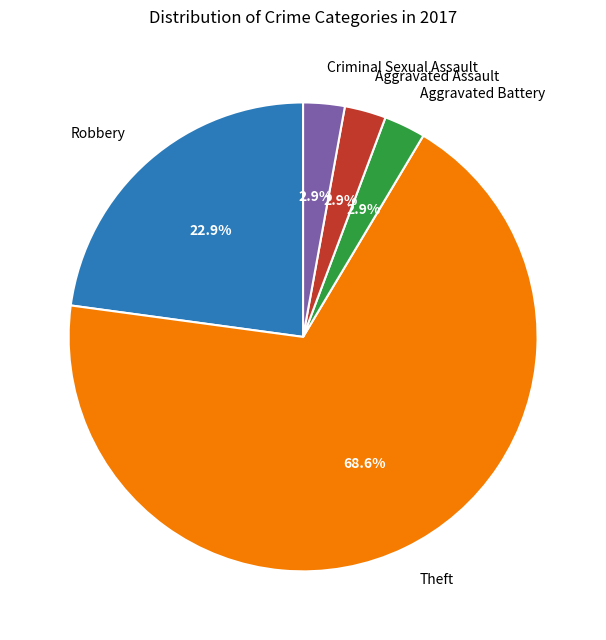

Does Criminal Sexual Assault represent more than half of the total?

No